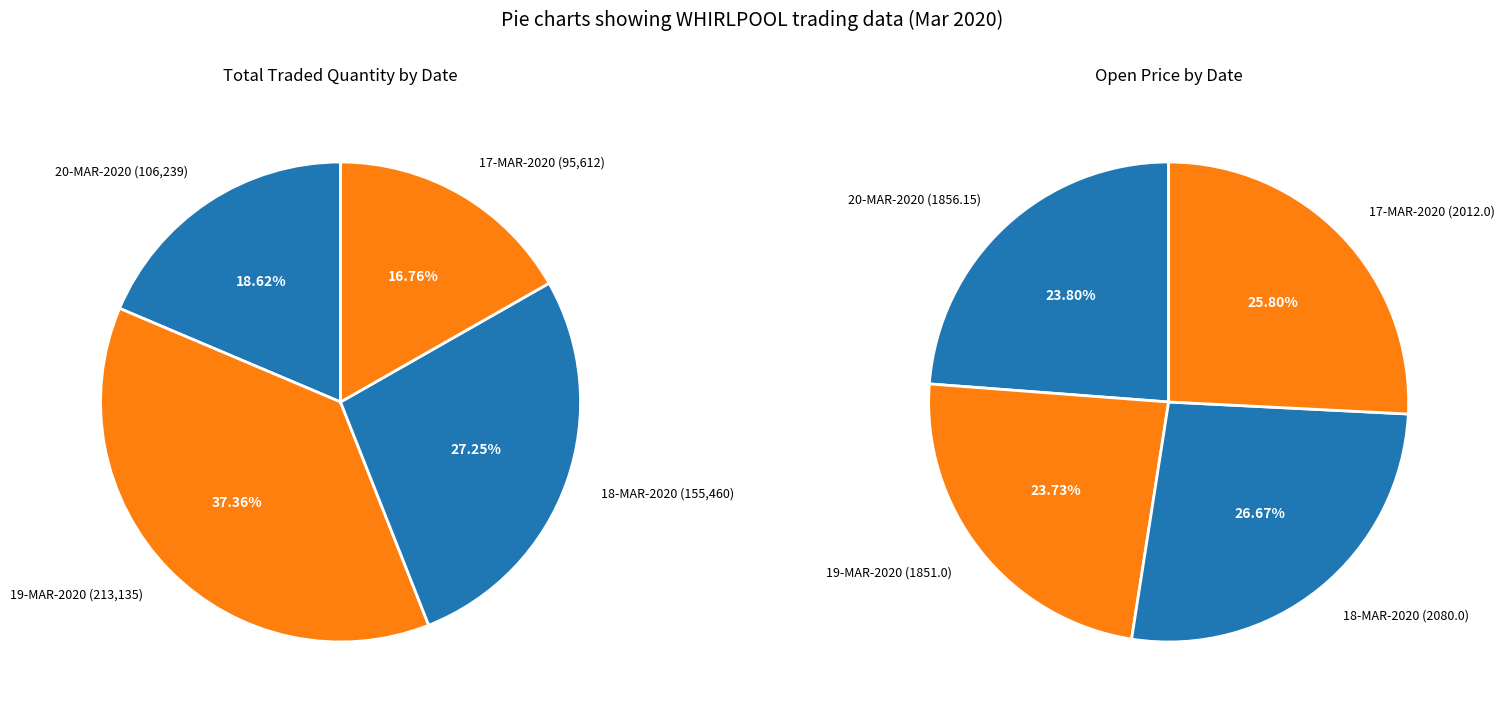

What percentage is the 18-MAR-2020 slice, to the nearest percent?

27%